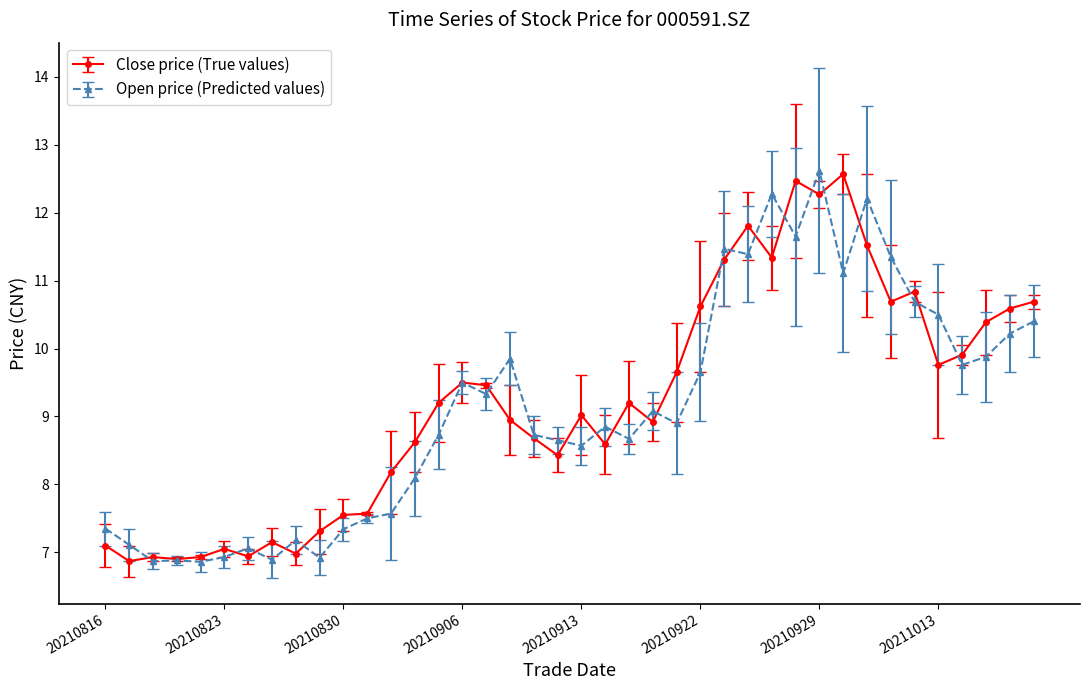

What is the greatest value displayed?

12.6